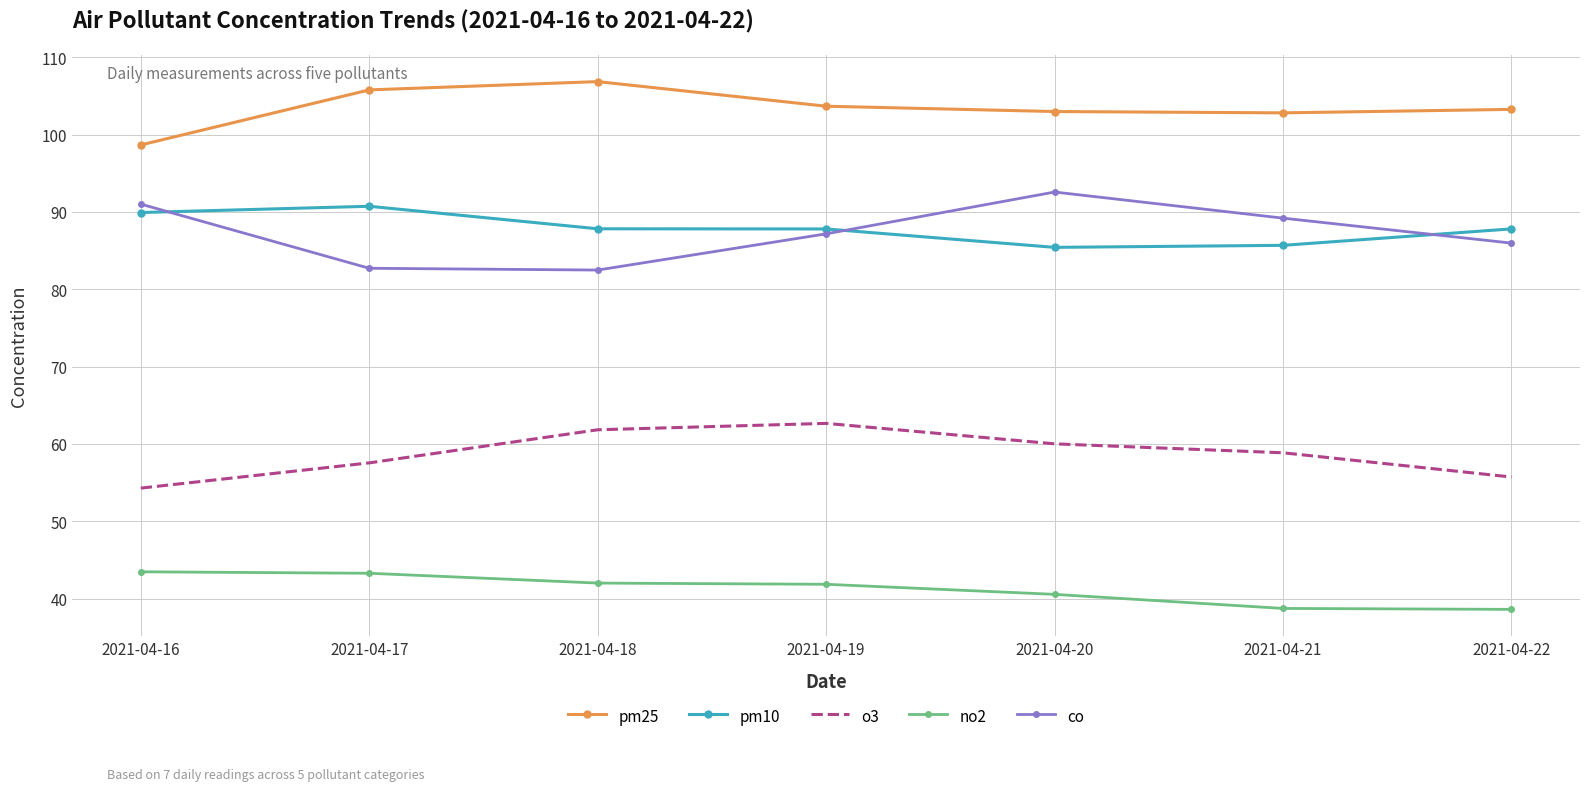

What is the difference between the pm10 values at 2021-04-17 and 2021-04-16?

0.8